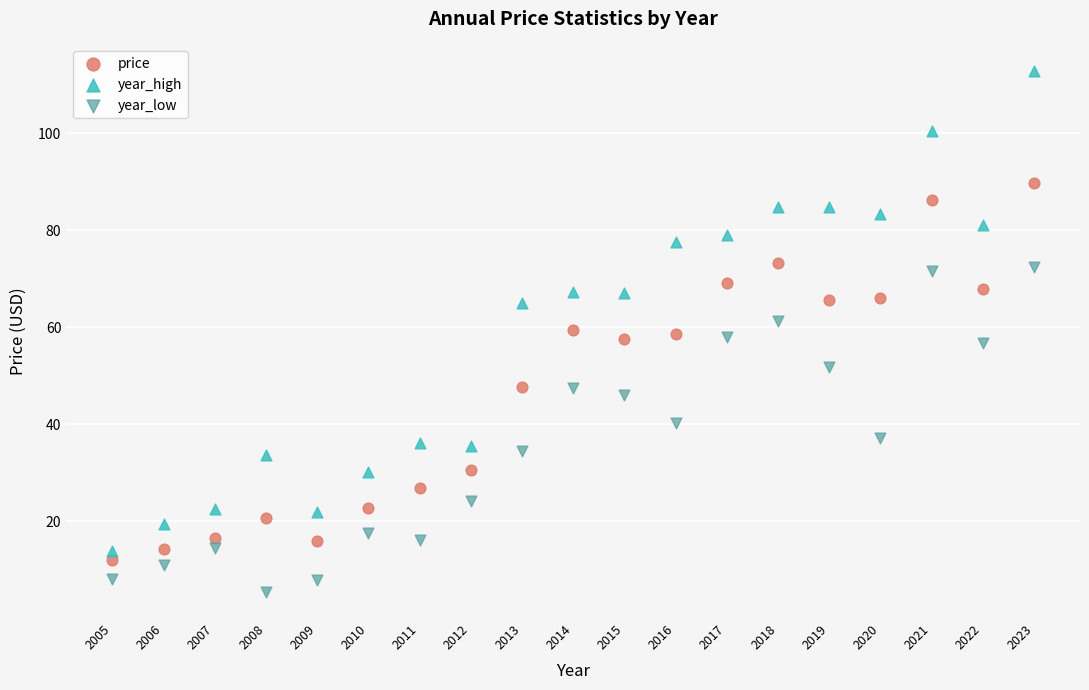

Which series has the widest spread of Y values?

year_high